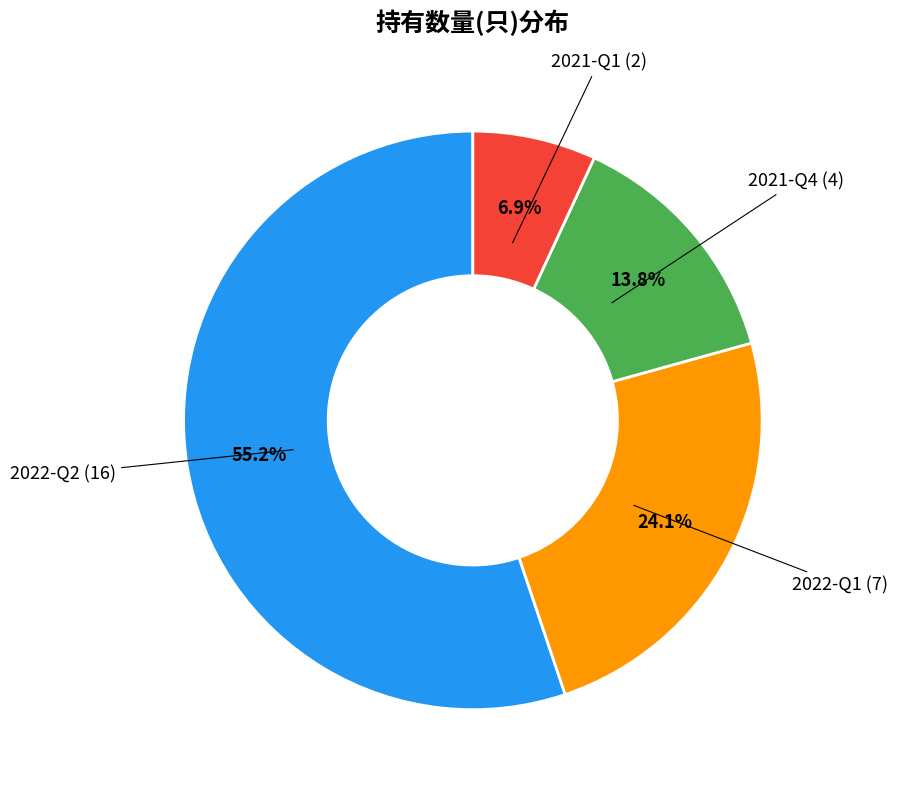

Does any single category account for the majority?

Yes